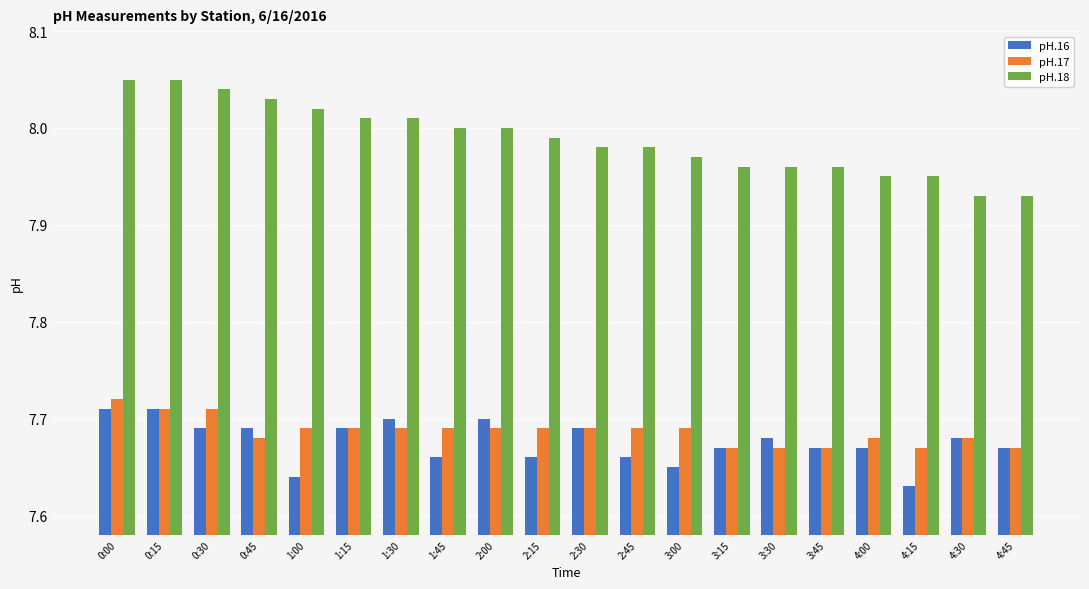

The pH.16 series shows 7.7 at 2:15. True or false?

True